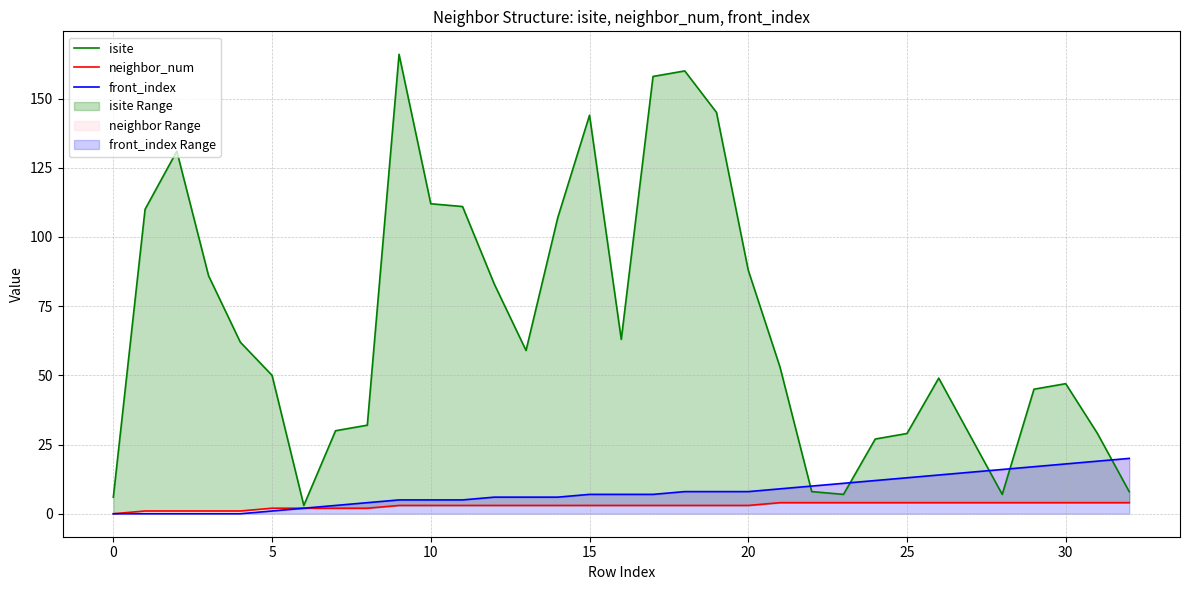

True or false: isite has more than 0 points higher than both neighbors.

True